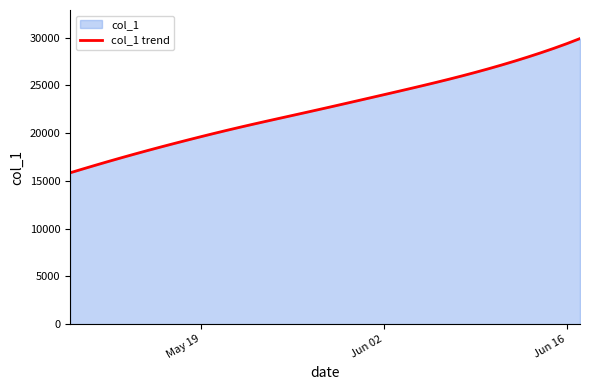

What is the difference between the maximum and minimum values?

14059.9